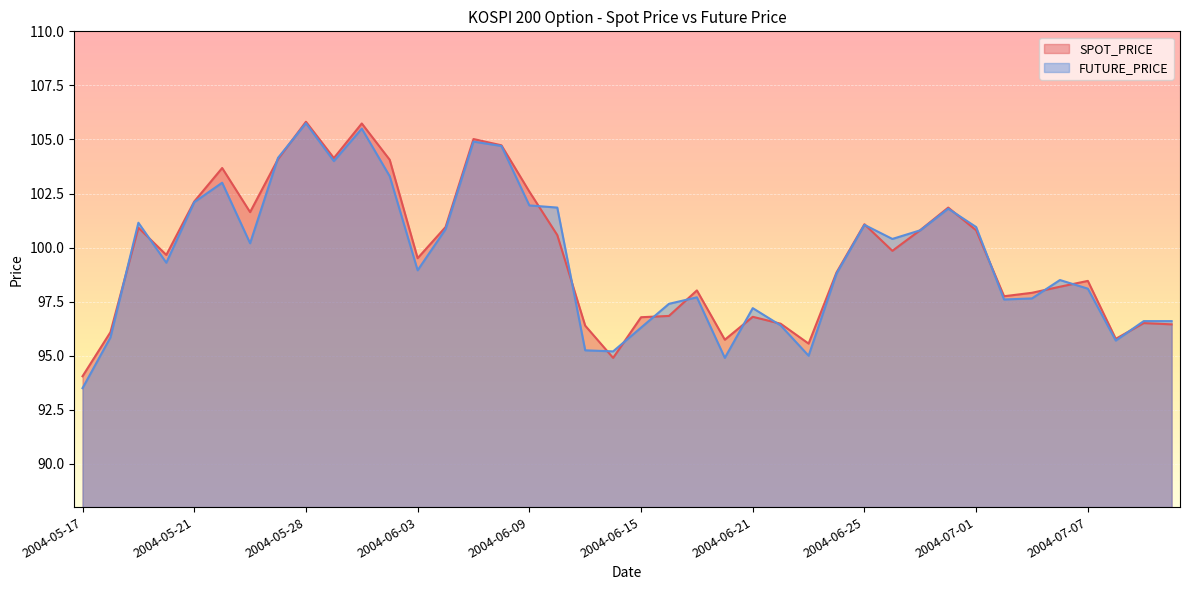

What is the average value of the FUTURE_PRICE series?

99.5